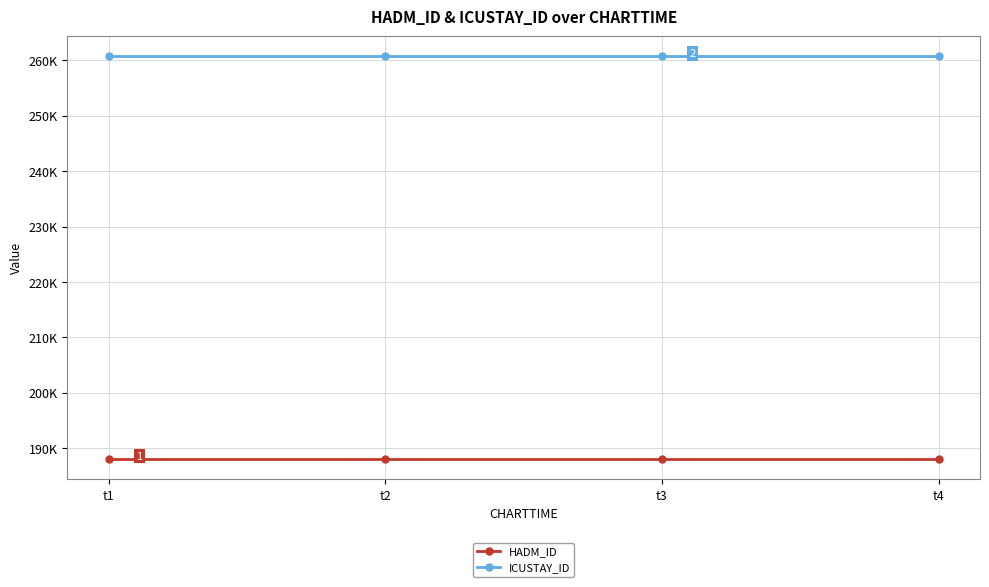

True or false: ICUSTAY_ID and HADM_ID intersect in this chart.

False